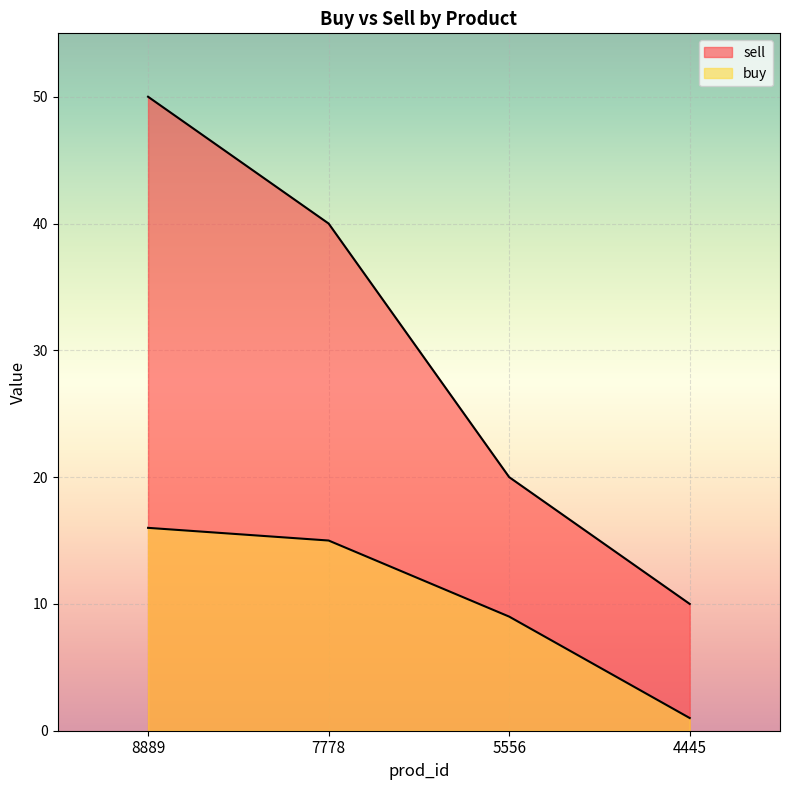

How many values in the buy series exceed 15?

1